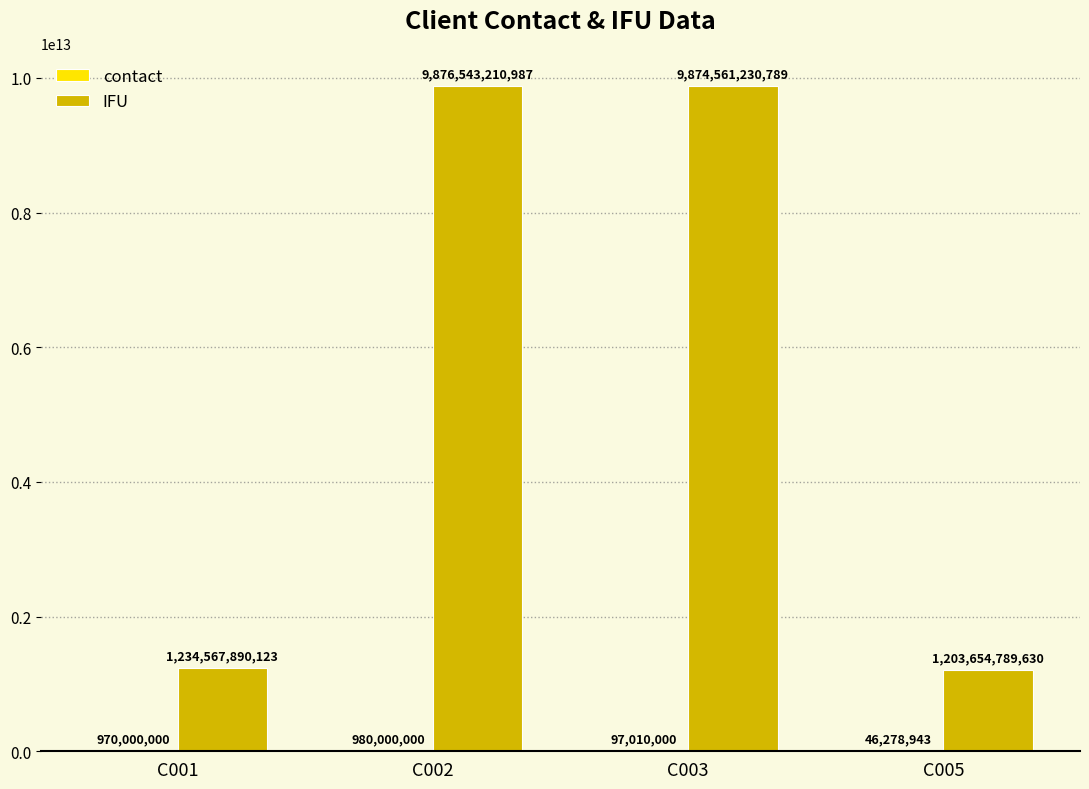

Which series changed the most between C002 and C005?

IFU